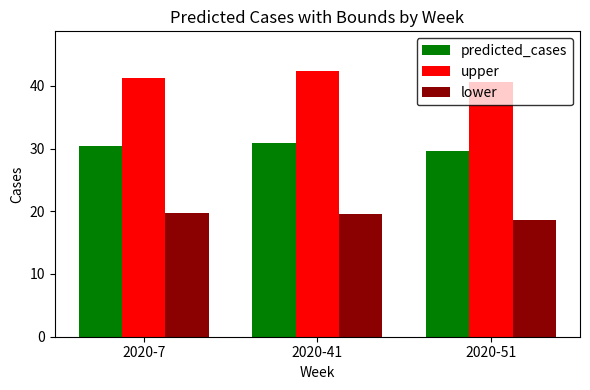

List the series in order of their peak value, lowest first.

lower, predicted_cases, upper